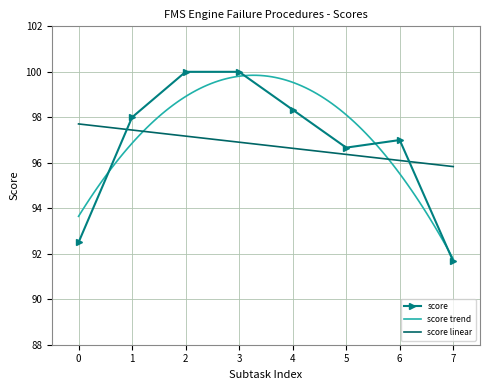

Where is the data nearest to the value 95?

5